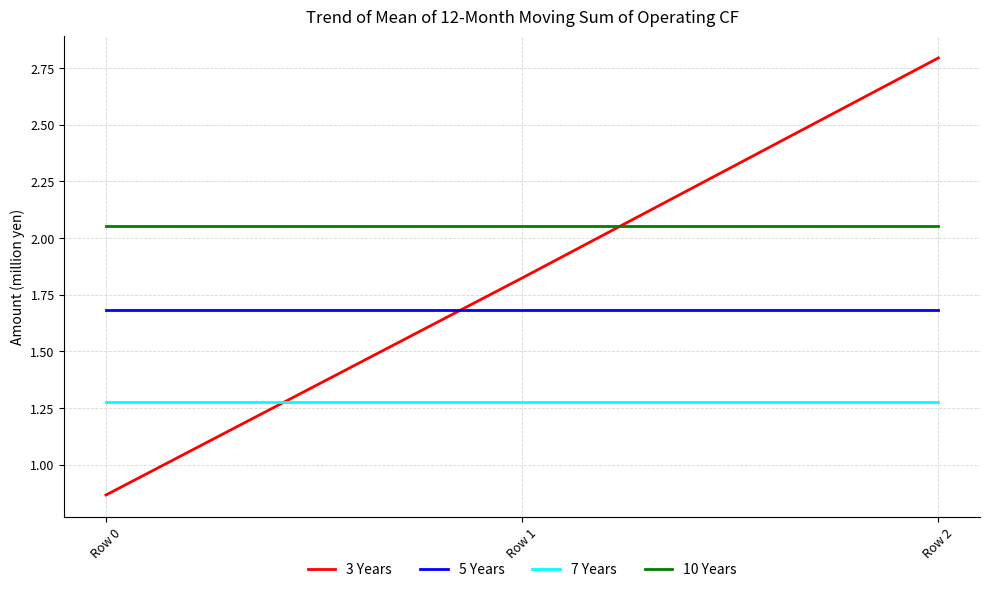

What is the approximate value of 5 Years at Row 0?

1.7